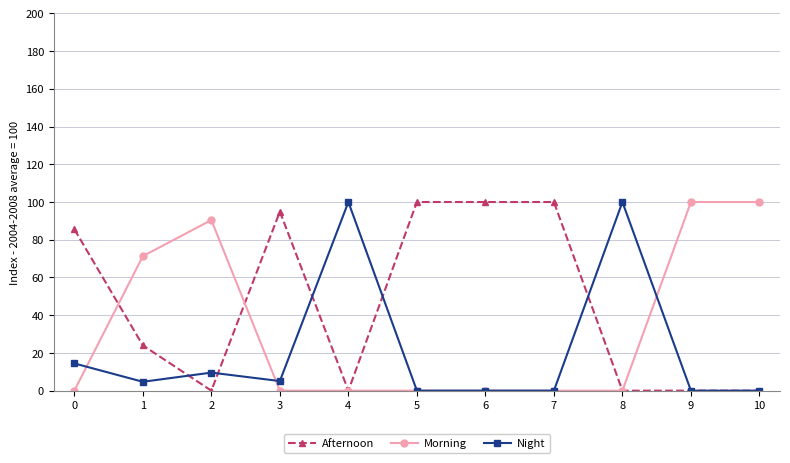

At which category does Afternoon reach its first local peak?

3